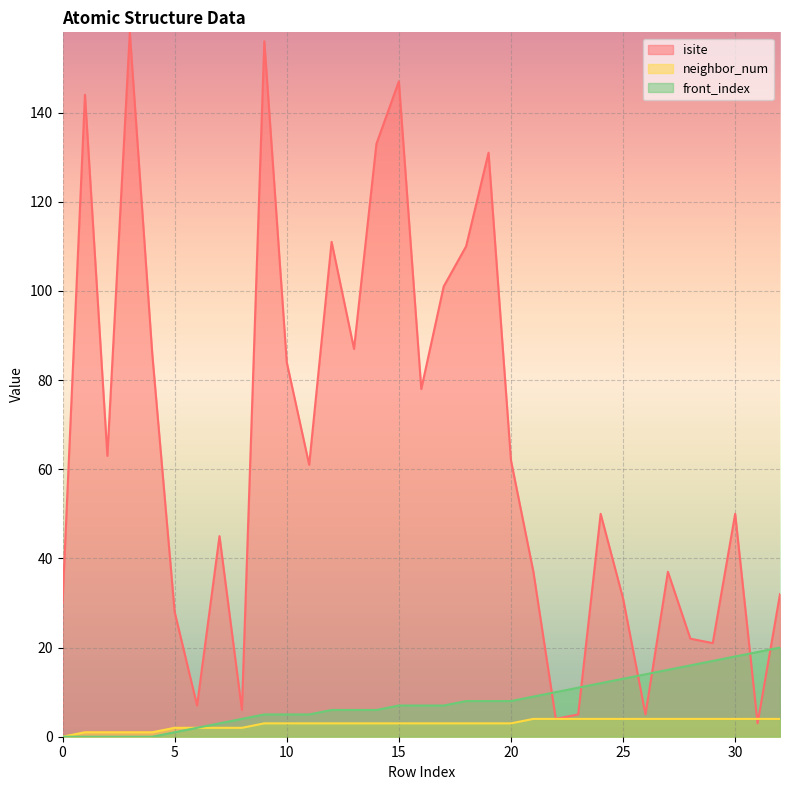

What is the difference between the front_index values at 15 and 6?

5